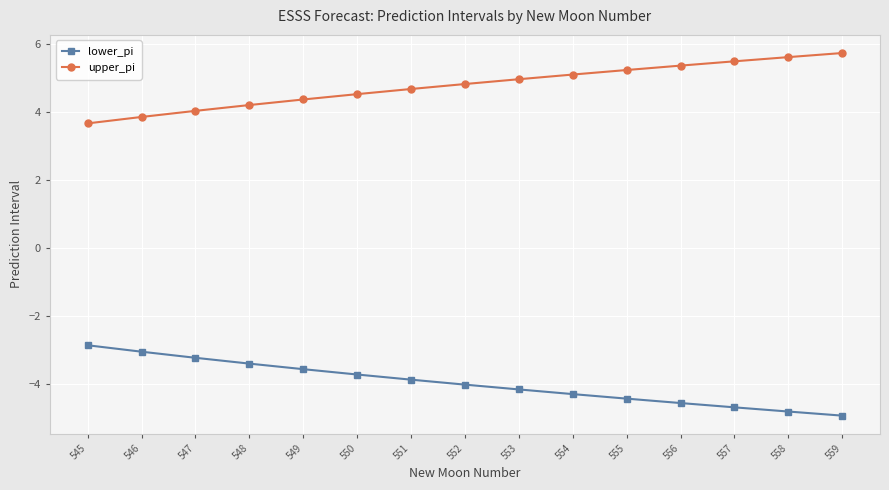

What is the difference between the second highest and second lowest values in the upper_pi series?

1.8